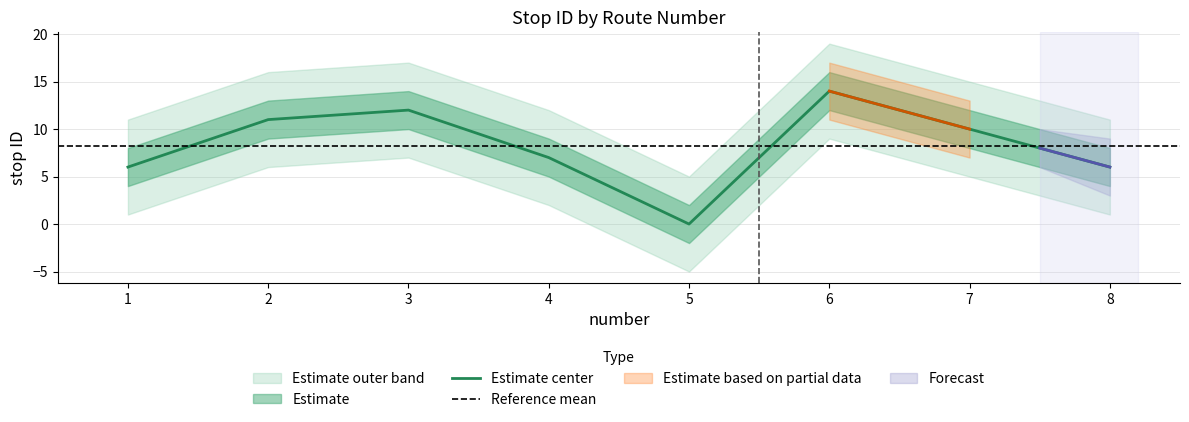

True or false: stop ID and stop ID upper cross at least once.

False